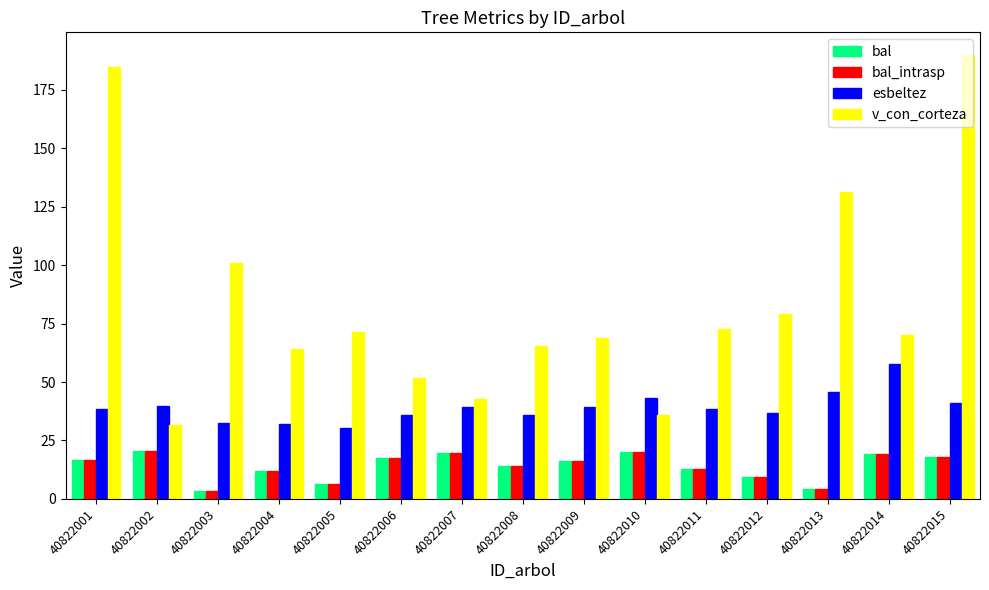

What is the value of the bal bar at the 11th from the left?

12.6